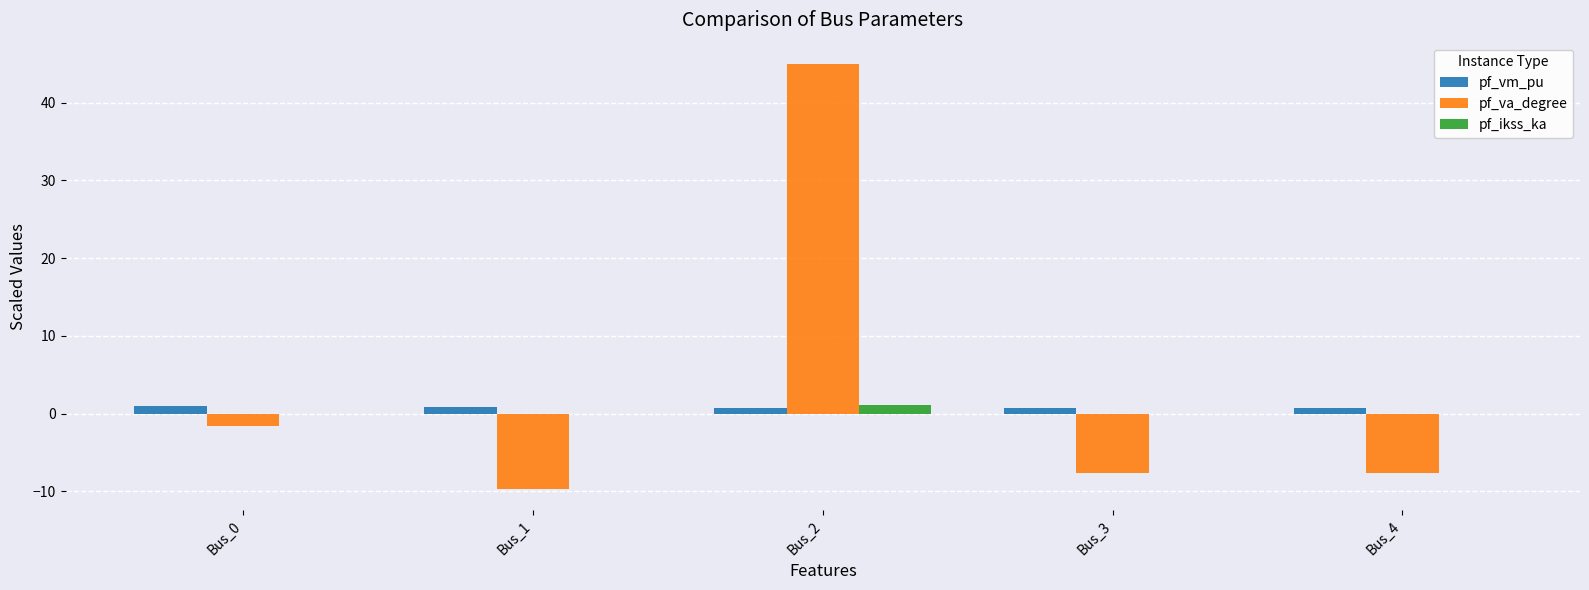

Count the number of categories in the chart.

5